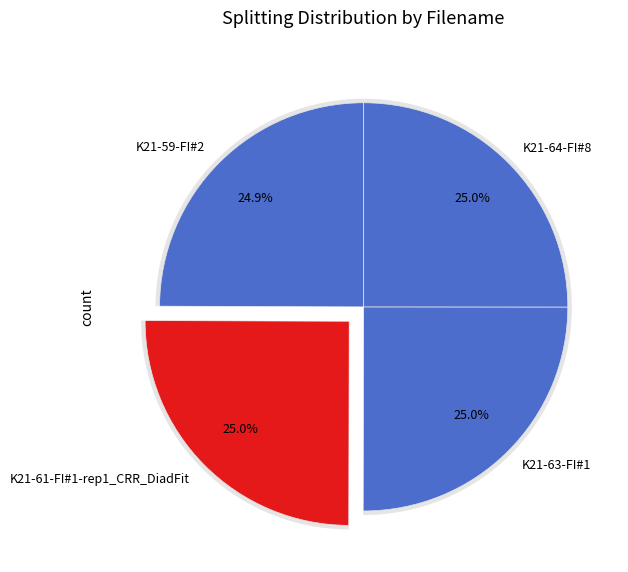

How many segments does this pie chart have?

4